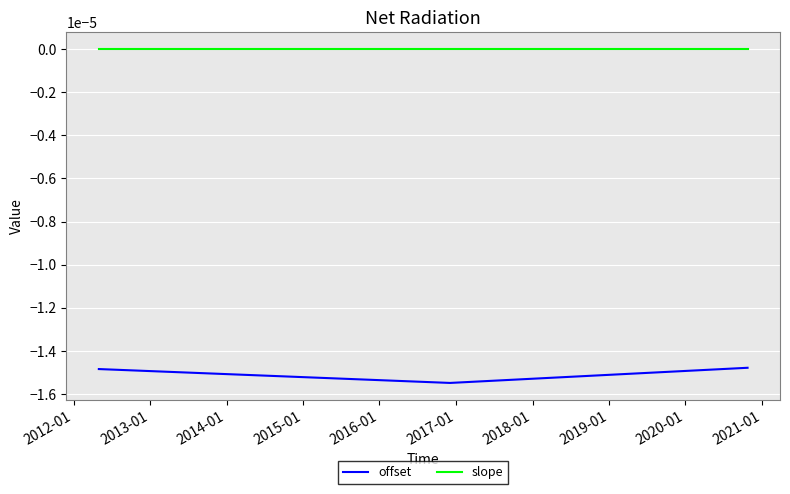

Which series has the largest total across all categories?

slope